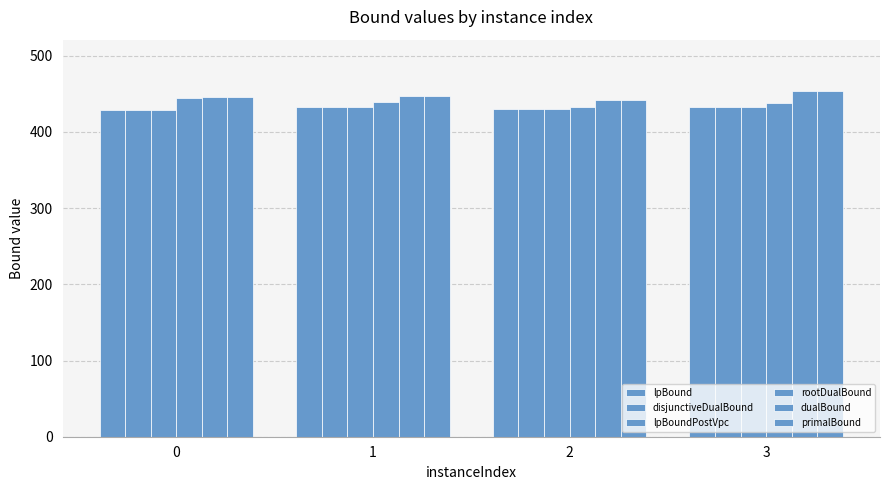

Does the chart contain stacked bars?

No